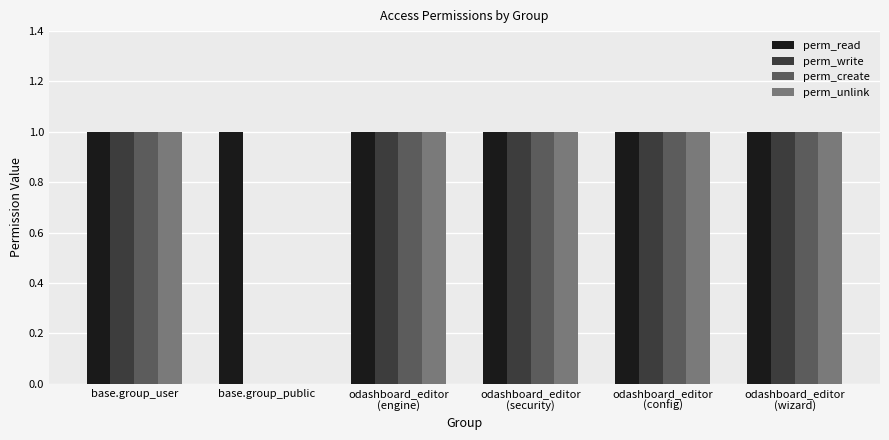

How many groups of bars are there?

6